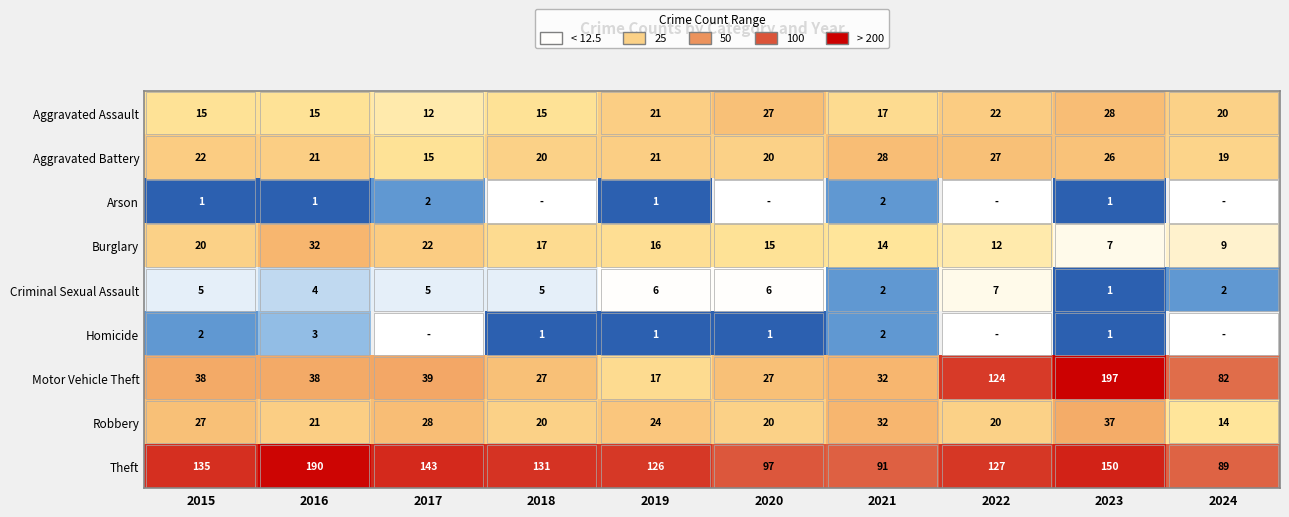

Is it true that Theft equals 32 at 2024?

False